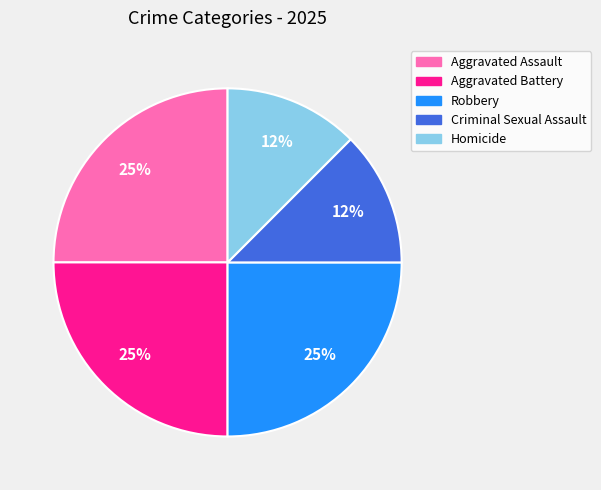

Do Aggravated Battery and Criminal Sexual Assault together represent more than half of the pie?

No